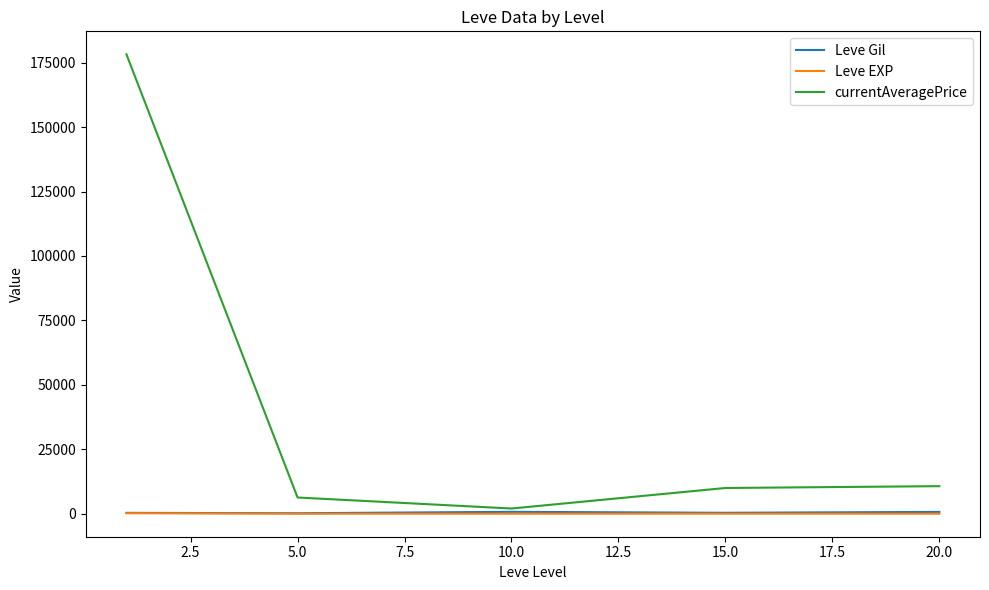

Which series has the largest range (max minus min)?

currentAveragePrice